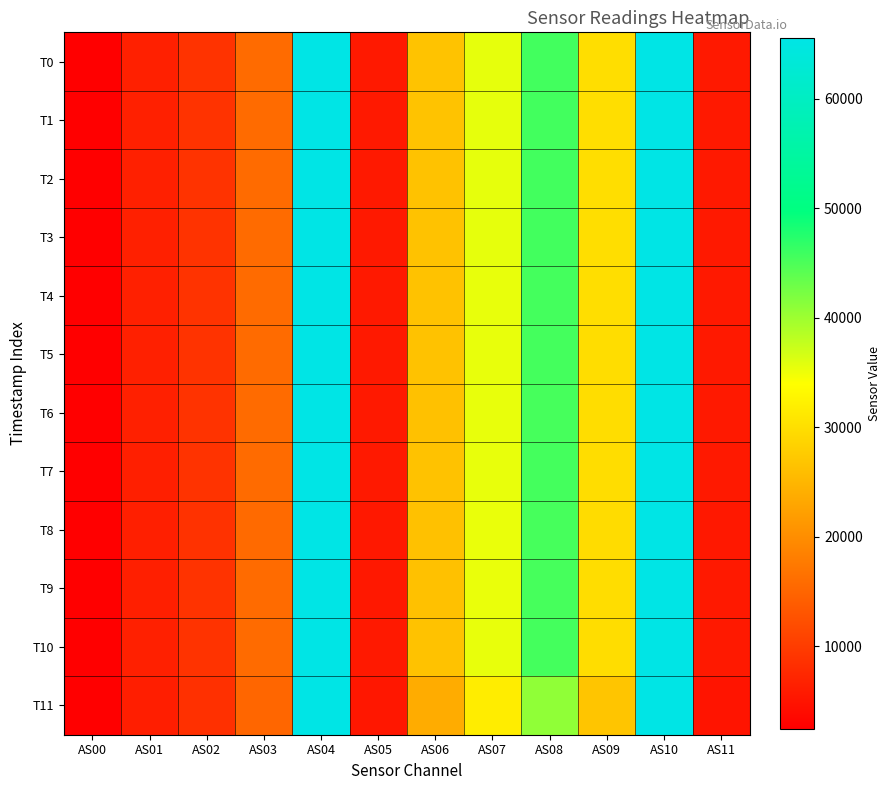

Between AS05 and AS02, which is larger?

AS02